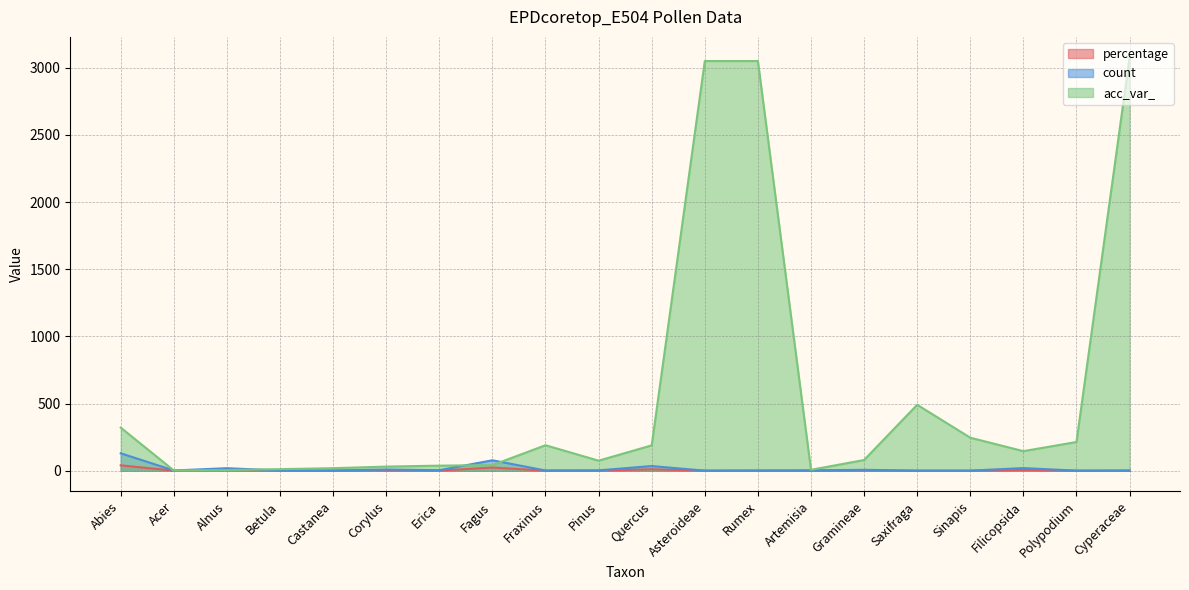

Read the acc_var_ value at Gramineae.

80.0